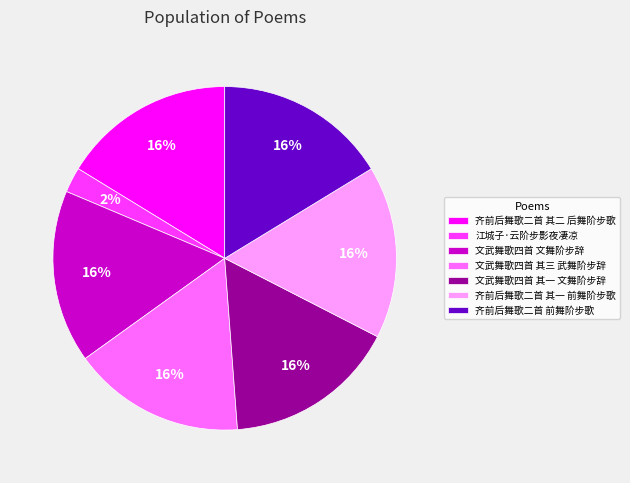

True or false: 齐前后舞歌二首 其一 前舞阶步歌 accounts for 16% of the total.

True